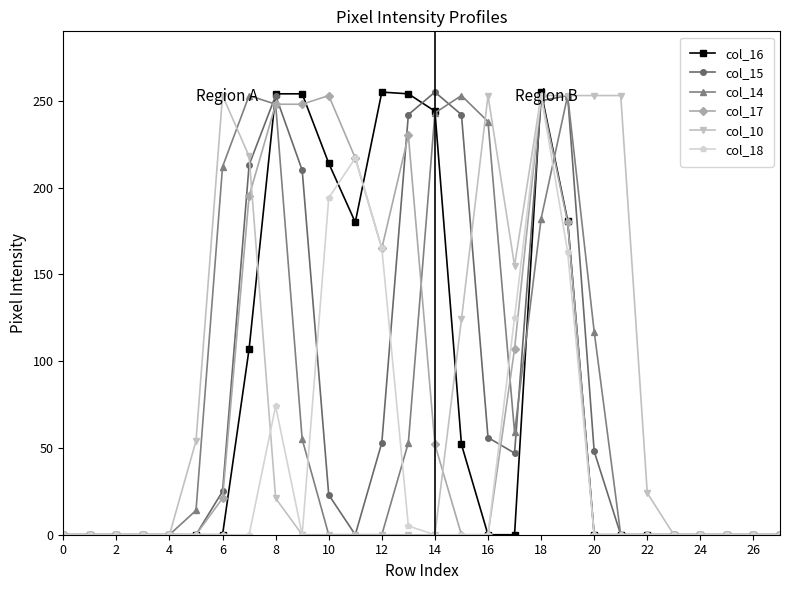

What is the value of the col_10 point at the 8th from the left?

218